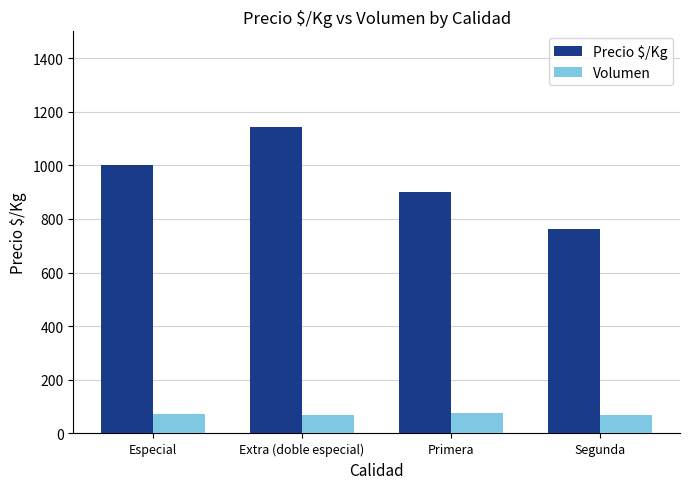

The Precio $/Kg series shows 1189 at Segunda. True or false?

False